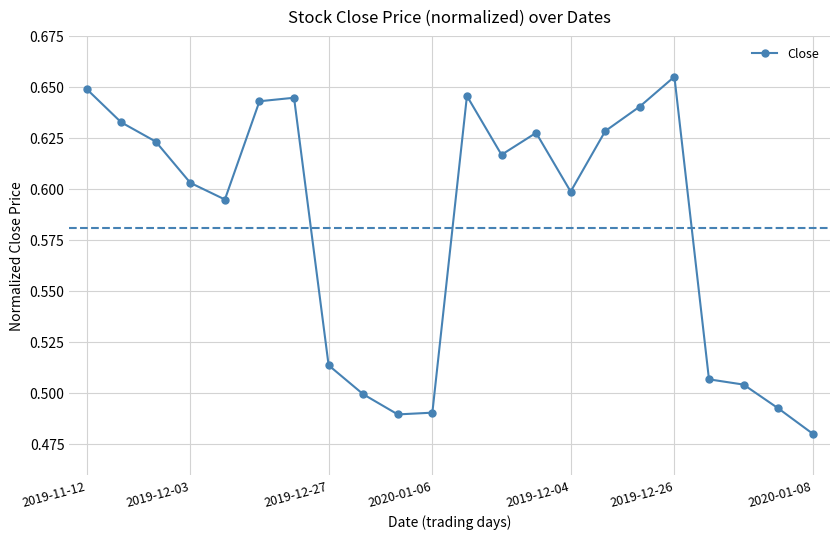

Count the values in the range 0 to 1.

22